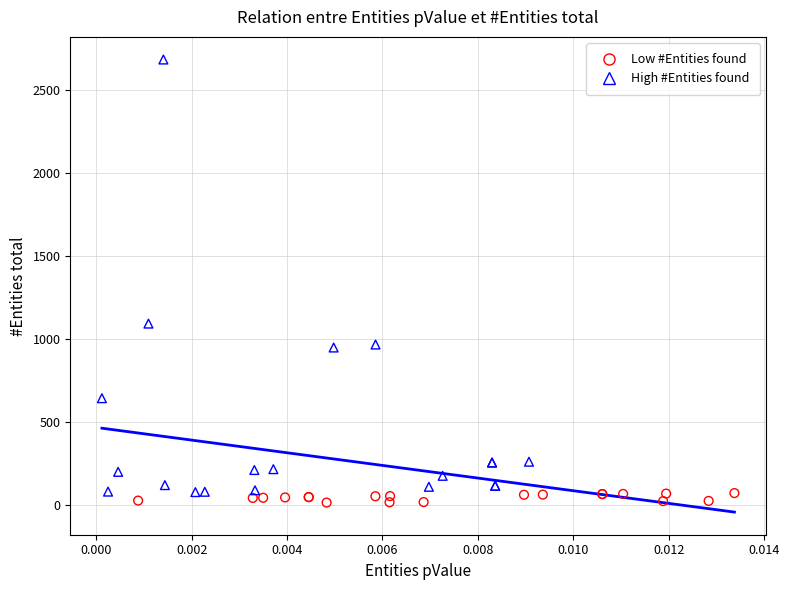

Which series has the widest spread of Y values?

High #Entities found